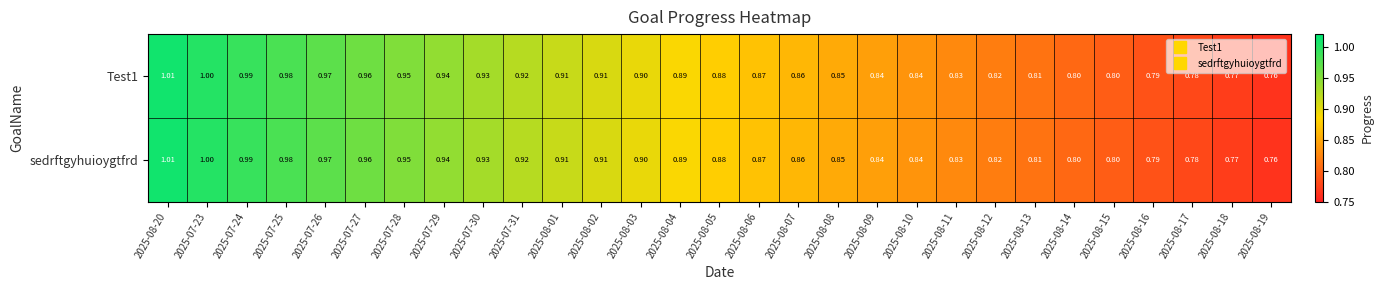

Is the value of sedrftgyhuioygtfrd at 2025-08-18 greater than the value of Test1 at 2025-07-23?

No